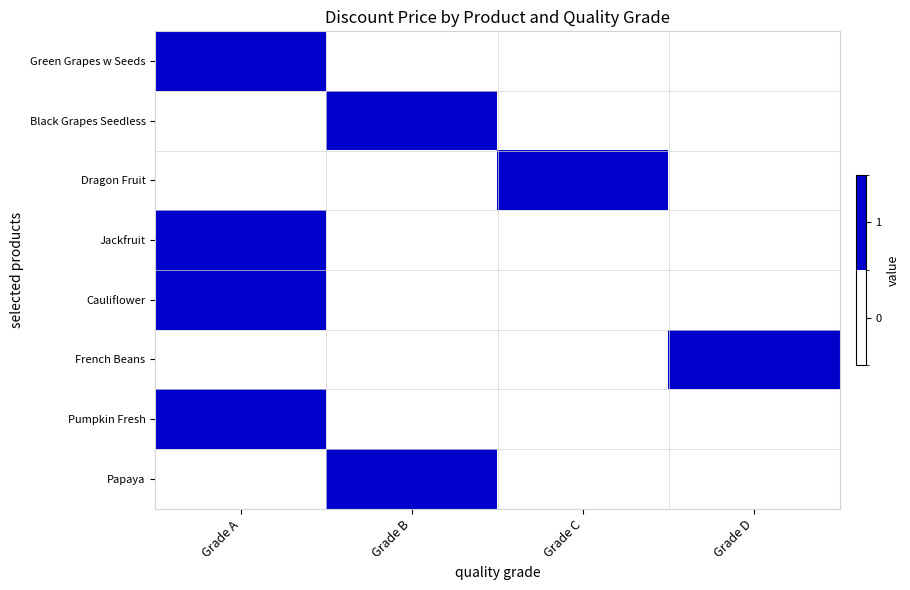

Reading left to right, what are all the values shown in this chart?

Green Grapes w Seeds: Grade A=1	Grade B=0	Grade C=0	Grade D=0
Black Grapes Seedless: Grade A=0	Grade B=1	Grade C=0	Grade D=0
Dragon Fruit: Grade A=0	Grade B=0	Grade C=1	Grade D=0
Jackfruit: Grade A=1	Grade B=0	Grade C=0	Grade D=0
Cauliflower: Grade A=1	Grade B=0	Grade C=0	Grade D=0
French Beans: Grade A=0	Grade B=0	Grade C=0	Grade D=1
Pumpkin Fresh: Grade A=1	Grade B=0	Grade C=0	Grade D=0
Papaya: Grade A=0	Grade B=1	Grade C=0	Grade D=0